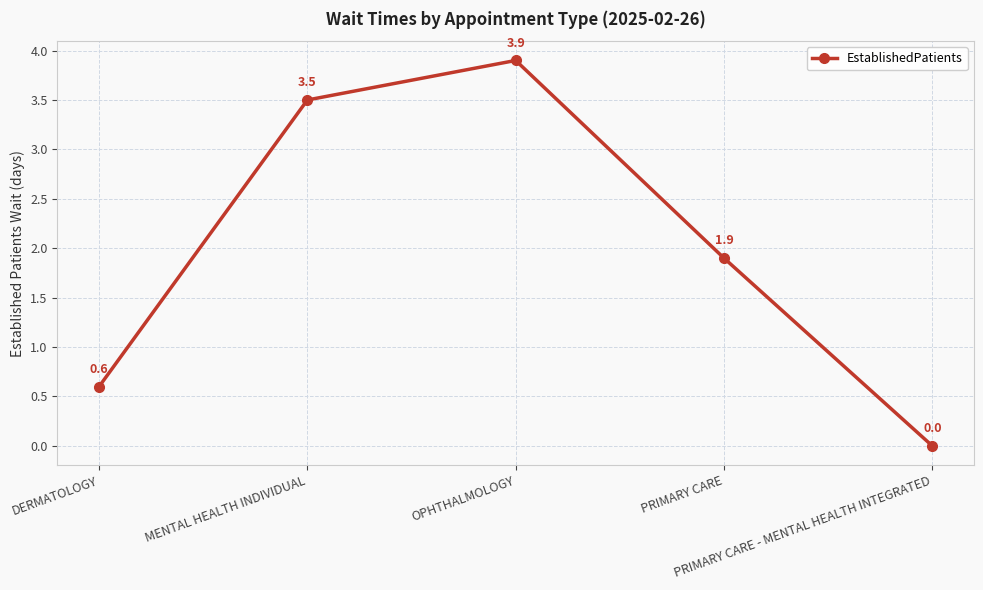

Between MENTAL HEALTH INDIVIDUAL and OPHTHALMOLOGY, which is larger?

OPHTHALMOLOGY